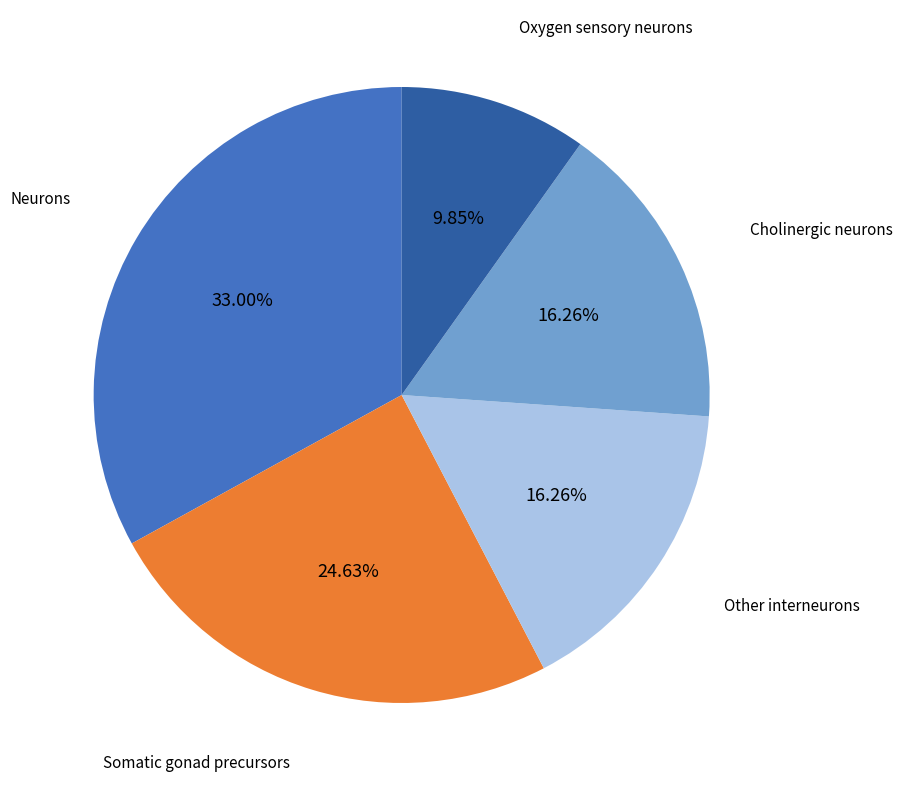

Which slice is the largest?

Neurons